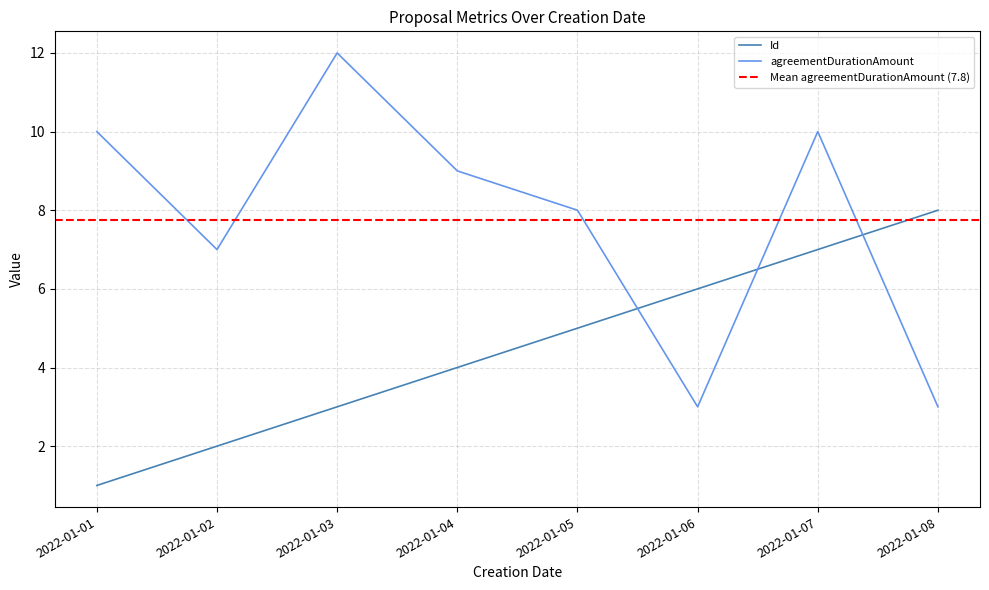

Reading left to right, list all the values displayed in this chart.

Id: 1	2	3	4	5	6	7	8
agreementDurationAmount: 10	7	12	9	8	3	10	3